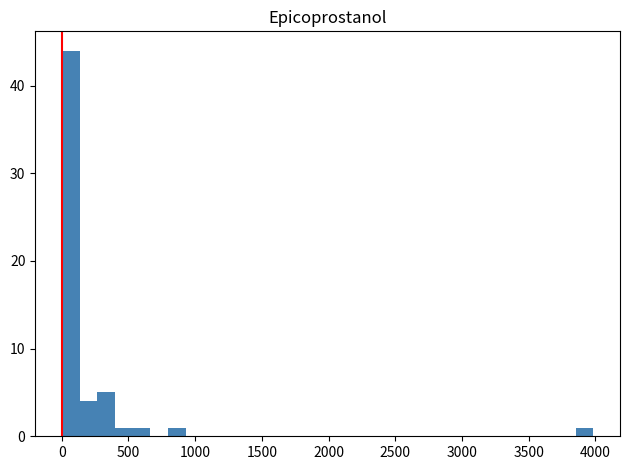

Read against the x-axis, roughly where is the centre of the tallest bar?

50